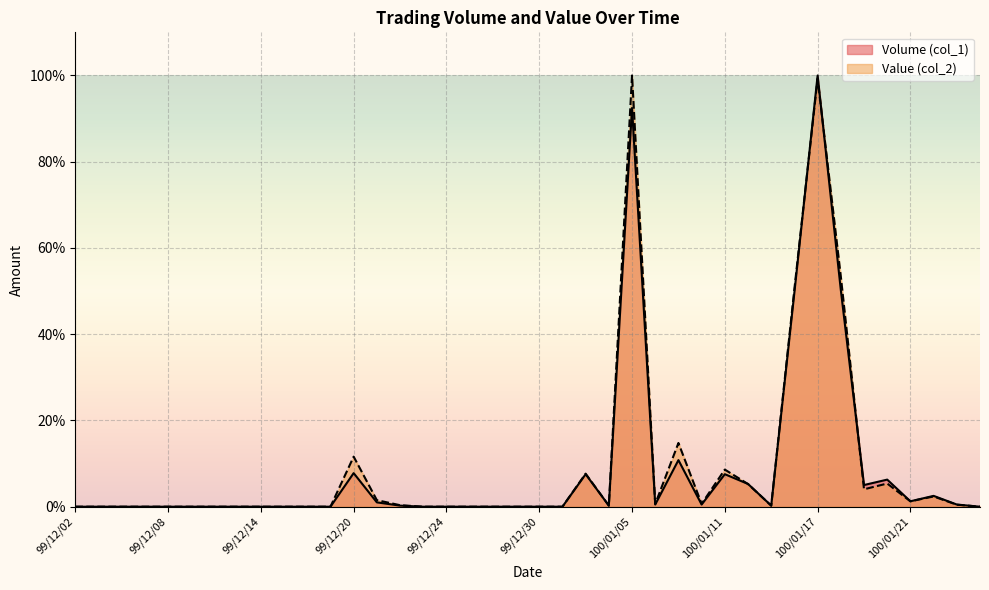

Reading left to right, transcribe all the data shown in this chart.

Volume (col_1): 99/12/02=0.0	99/12/03=0.0	99/12/06=0.0	99/12/07=0.0	99/12/08=0.0	99/12/09=0.0	99/12/10=0.0	99/12/13=0.0	99/12/14=0.0	99/12/15=0.0	99/12/16=0.0	99/12/17=0.0	99/12/20=7.8	99/12/21=1.0	99/12/22=0.3	99/12/23=0.0	99/12/24=0.0	99/12/27=0.0	99/12/28=0.0	99/12/29=0.0	99/12/30=0.0	99/12/31=0.0	100/01/03=7.5	100/01/04=0.3	100/01/05=92.5	100/01/06=0.5	100/01/07=10.8	100/01/10=0.5	100/01/11=7.5	100/01/12=5.3	100/01/13=0.3	100/01/14=49.7	100/01/17=100.0	100/01/18=50.3	100/01/19=5.0	100/01/20=6.3	100/01/21=1.3	100/01/24=2.5	100/01/25=0.5	100/01/26=0.0
Value (col_2): 99/12/02=0.0	99/12/03=0.0	99/12/06=0.0	99/12/07=0.0	99/12/08=0.0	99/12/09=0.0	99/12/10=0.0	99/12/13=0.0	99/12/14=0.0	99/12/15=0.0	99/12/16=0.0	99/12/17=0.0	99/12/20=11.6	99/12/21=1.5	99/12/22=0.4	99/12/23=0.0	99/12/24=0.0	99/12/27=0.0	99/12/28=0.0	99/12/29=0.0	99/12/30=0.0	99/12/31=0.0	100/01/03=7.7	100/01/04=0.2	100/01/05=100.0	100/01/06=0.6	100/01/07=14.8	100/01/10=0.7	100/01/11=8.6	100/01/12=5.3	100/01/13=0.2	100/01/14=50.6	100/01/17=99.3	100/01/18=53.4	100/01/19=4.0	100/01/20=5.4	100/01/21=1.2	100/01/24=2.4	100/01/25=0.5	100/01/26=0.0